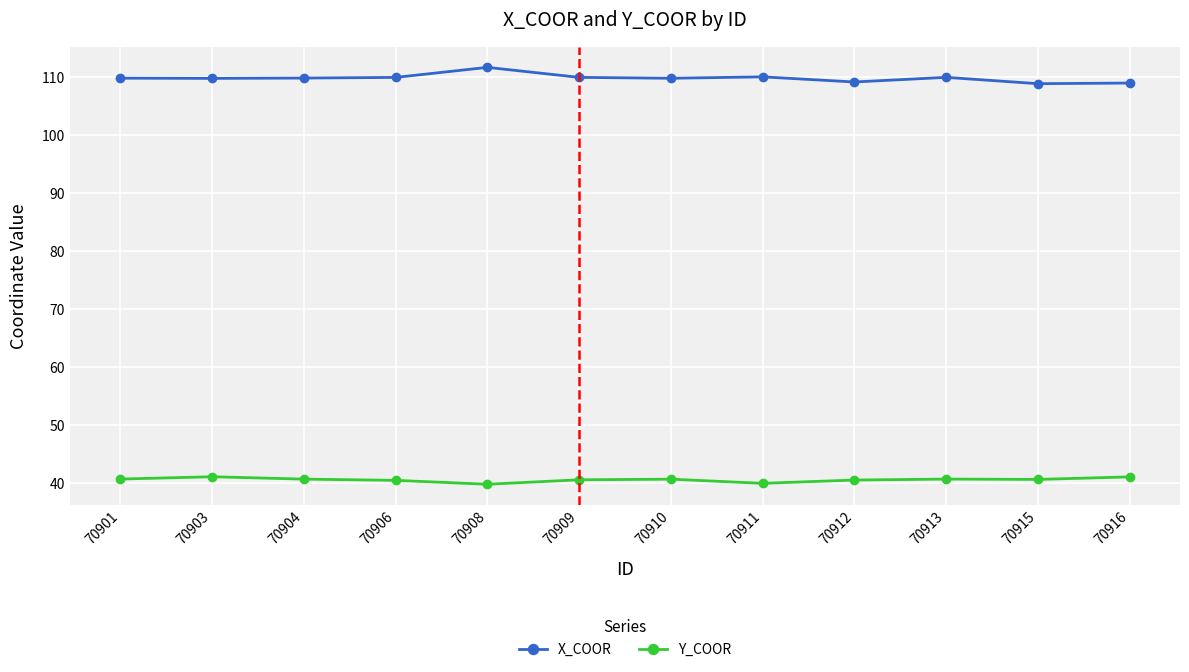

What is the value of the Y_COOR point at the 3rd from the left?

40.6